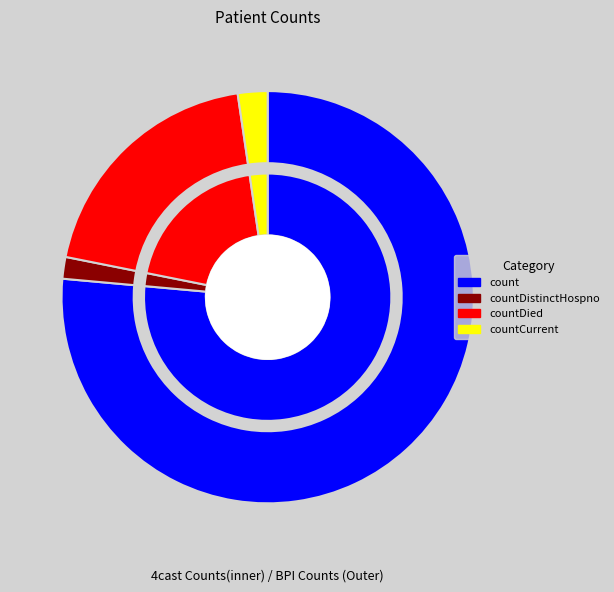

To the nearest percent, what is the combined percentage of countDied and countDistinctHospno?

21%